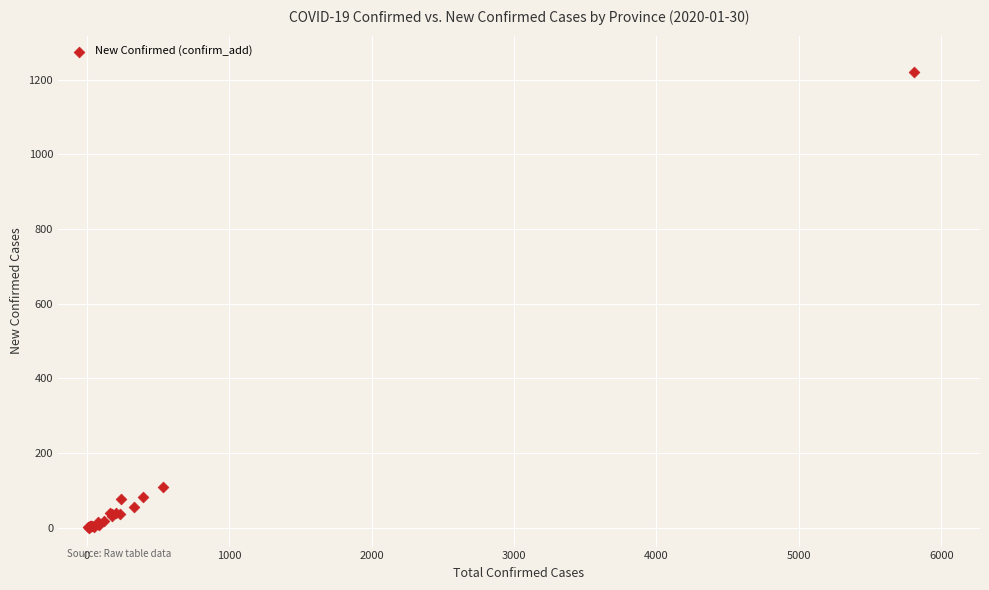

What Y value in the scatter plot is closest to 610?

109